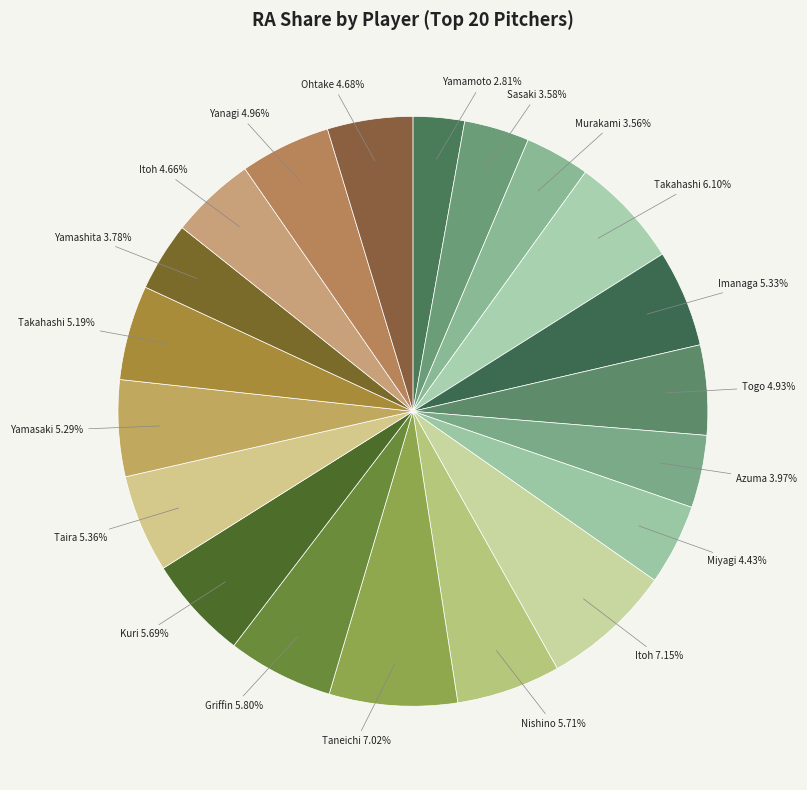

Which slice is the smallest?

Yamamoto 2.81%